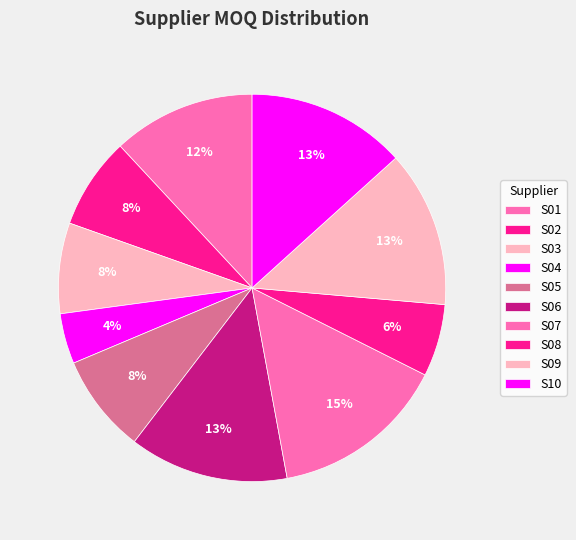

Is the sum of S10 and S01 greater than half?

No